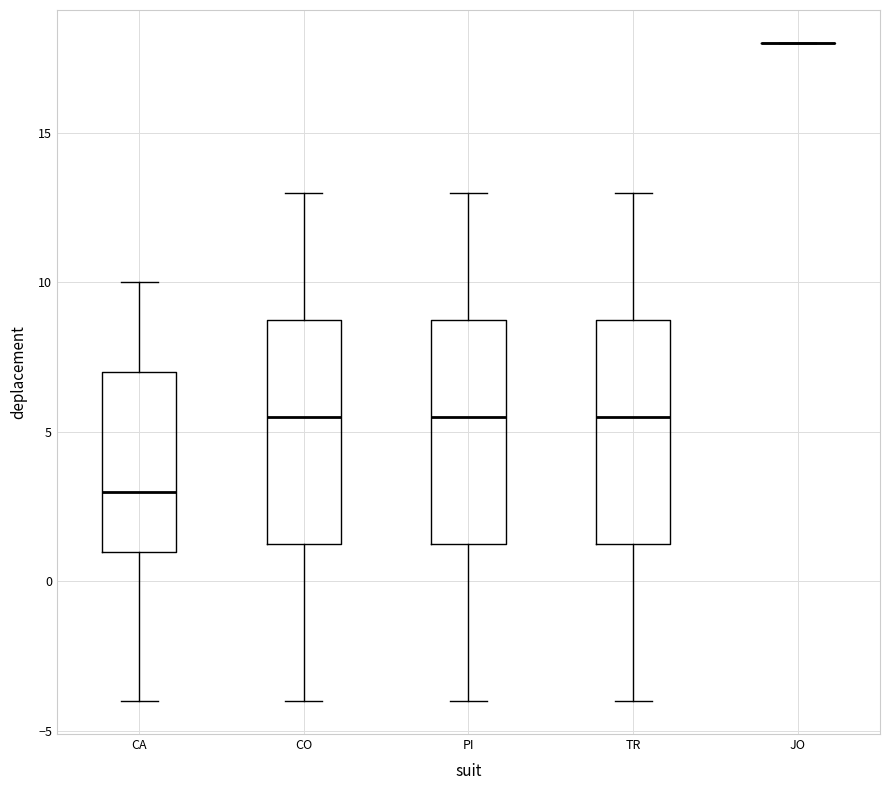

Reading left to right, transcribe this box plot: for each box, give where its median line is, the range the box spans, and where its two whiskers end, as read against the y-axis. The values are not printed on the chart, so give them approximately, as read against the axis.

CA: median 3.0, box 1.0 to 7.0, whiskers -4.0 to 10.0
CO: median 5.5, box 1.5 to 9.0, whiskers -4.0 to 13.0
PI: median 5.5, box 1.5 to 9.0, whiskers -4.0 to 13.0
TR: median 5.5, box 1.5 to 9.0, whiskers -4.0 to 13.0
JO: box collapsed to a line at 18.0, whiskers 18.0 to 18.0